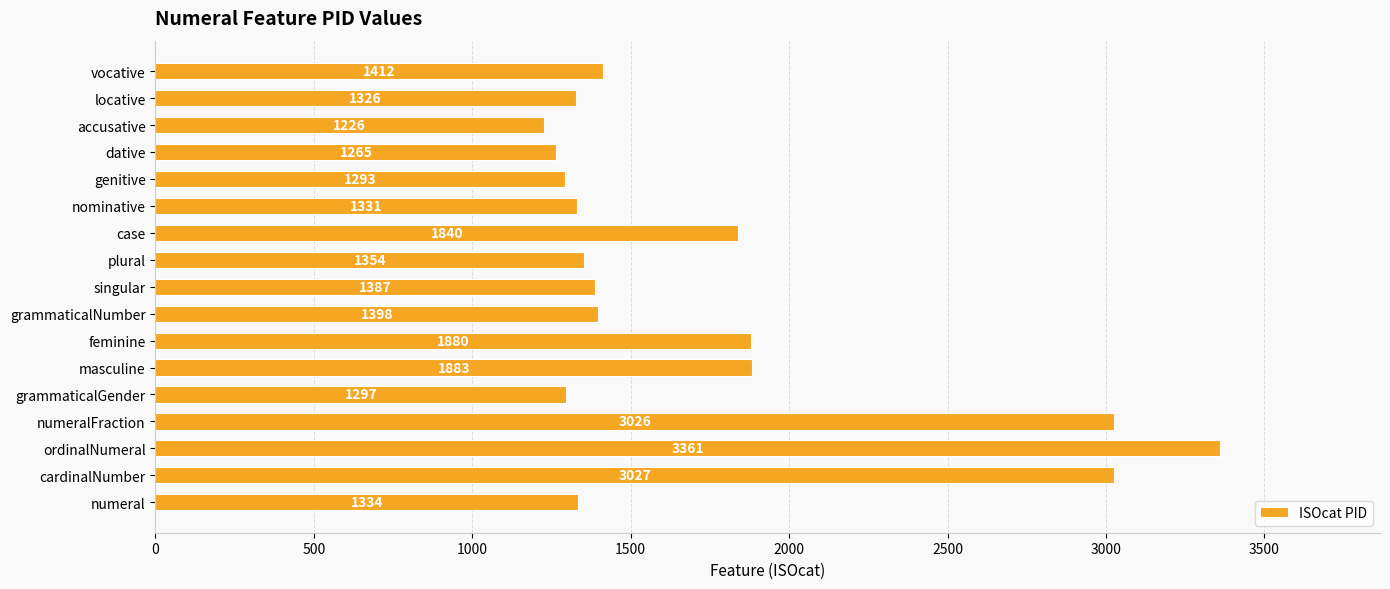

List the labels in order of value, smallest first.

accusative, dative, genitive, grammaticalGender, locative, nominative, numeral, plural, singular, grammaticalNumber, vocative, case, feminine, masculine, numeralFraction, cardinalNumber, ordinalNumeral